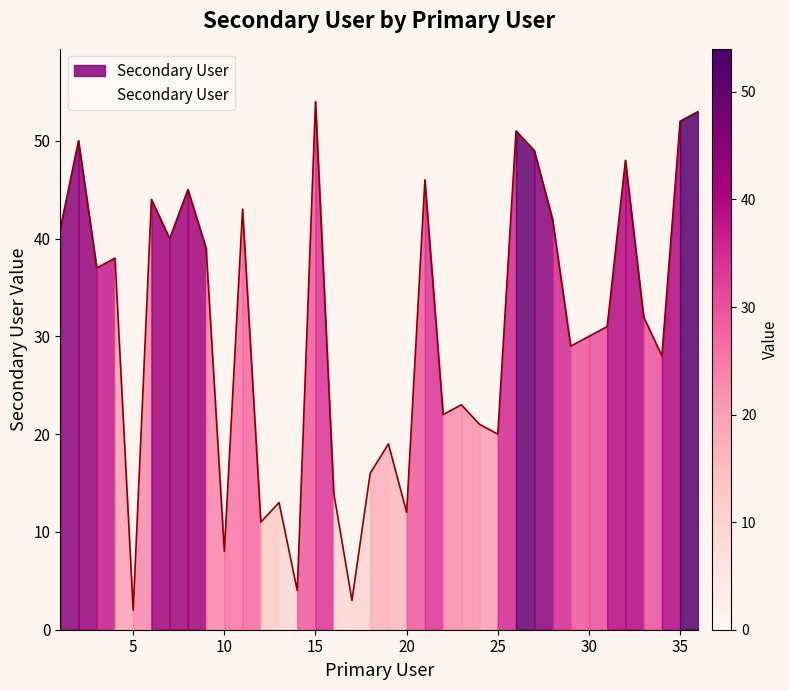

What is the difference between the maximum and minimum values?

52